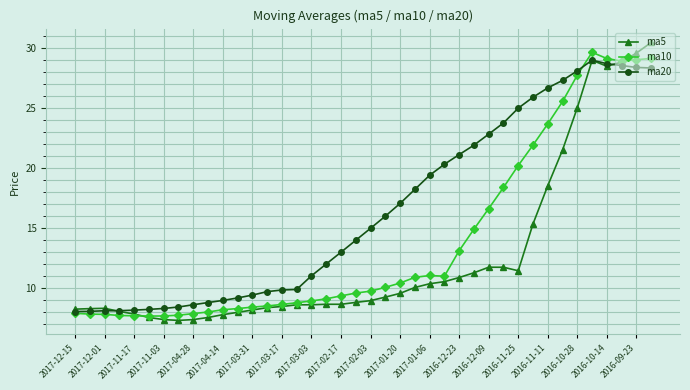

What are all the series names shown in the legend?

ma5, ma10, ma20